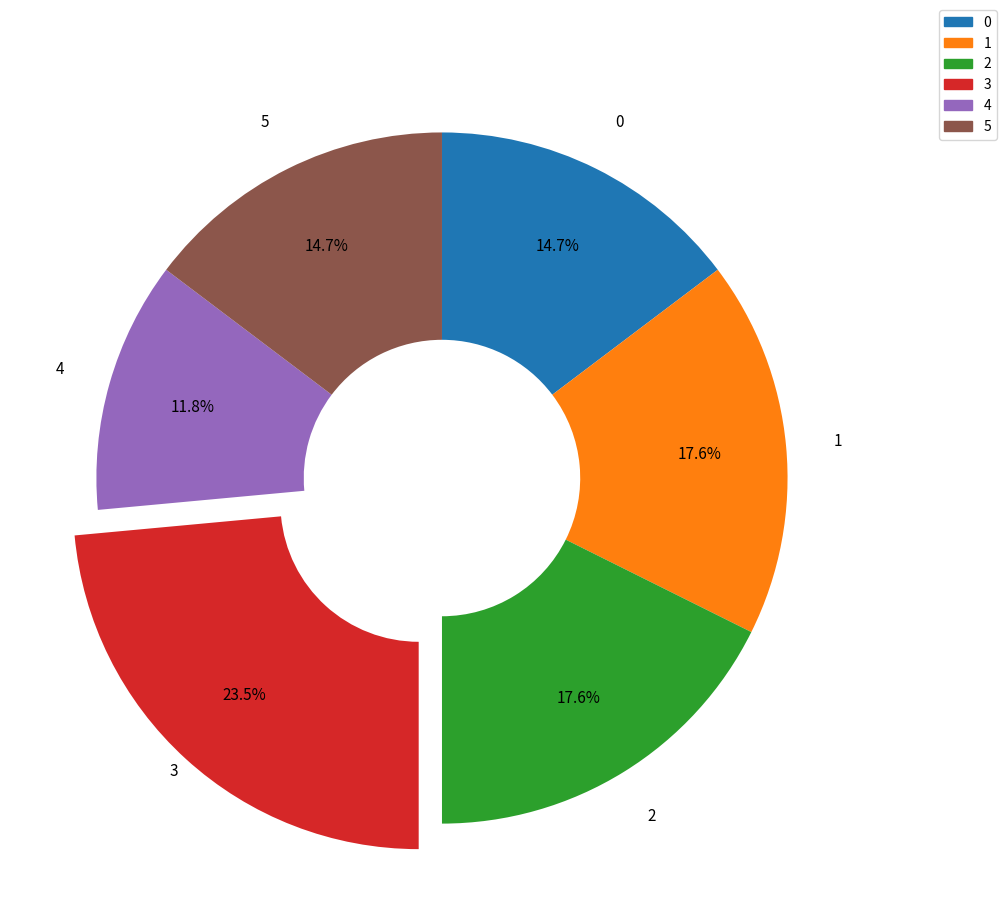

Is it true that 1 is 18% of the pie?

True